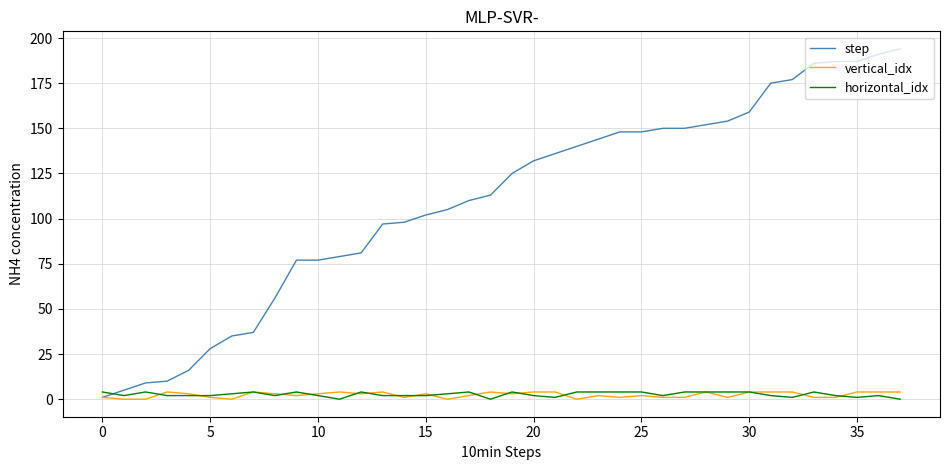

Which series has the widest spread of values?

step